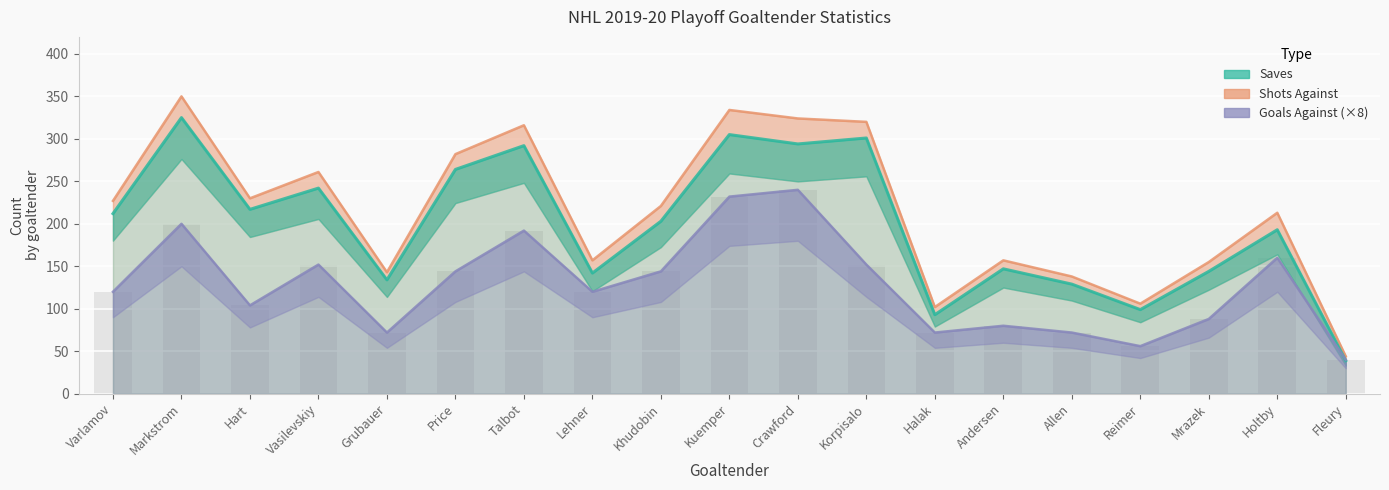

Reading right to left, extract all data points from this chart.

Shots Against: Fleury=44	Holtby=213	Mrazek=155	Reimer=106	Allen=138	Andersen=157	Halak=102	Korpisalo=320	Crawford=324	Kuemper=334	Khudobin=221	Lehner=157	Talbot=316	Price=282	Grubauer=143	Vasilevskiy=261	Hart=230	Markstrom=350	Varlamov=227
Saves: Fleury=39	Holtby=193	Mrazek=144	Reimer=99	Allen=129	Andersen=147	Halak=93	Korpisalo=301	Crawford=294	Kuemper=305	Khudobin=203	Lehner=142	Talbot=292	Price=264	Grubauer=134	Vasilevskiy=242	Hart=217	Markstrom=325	Varlamov=212
Goals Against (×8): Fleury=40	Holtby=160	Mrazek=88	Reimer=56	Allen=72	Andersen=80	Halak=72	Korpisalo=152	Crawford=240	Kuemper=232	Khudobin=144	Lehner=120	Talbot=192	Price=144	Grubauer=72	Vasilevskiy=152	Hart=104	Markstrom=200	Varlamov=120